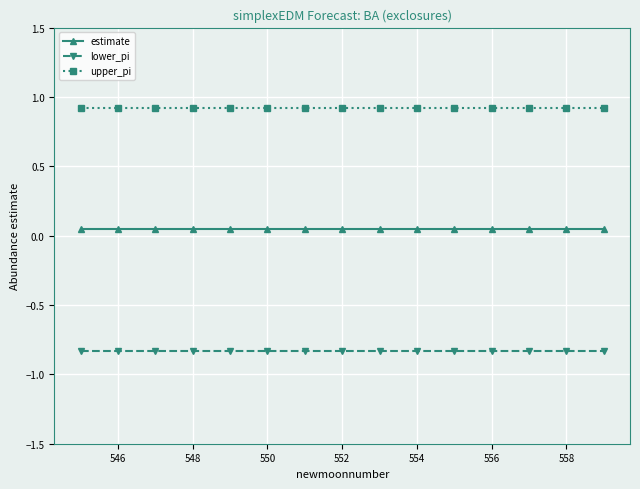

True or false: upper_pi and estimate intersect in this chart.

False